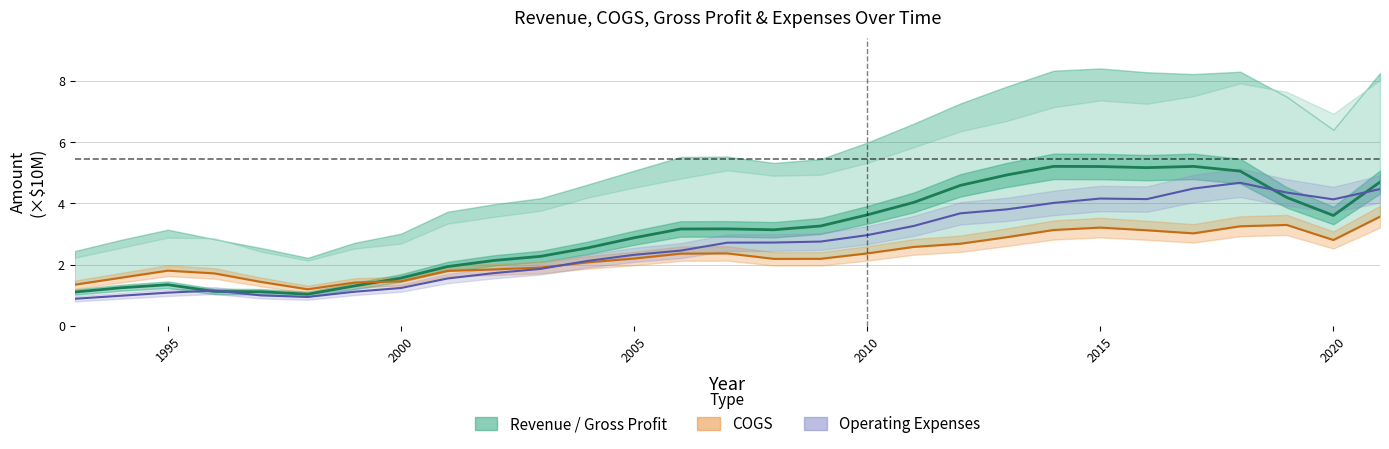

What are all the series names shown in the legend?

Revenue, COGS, Operating Expenses